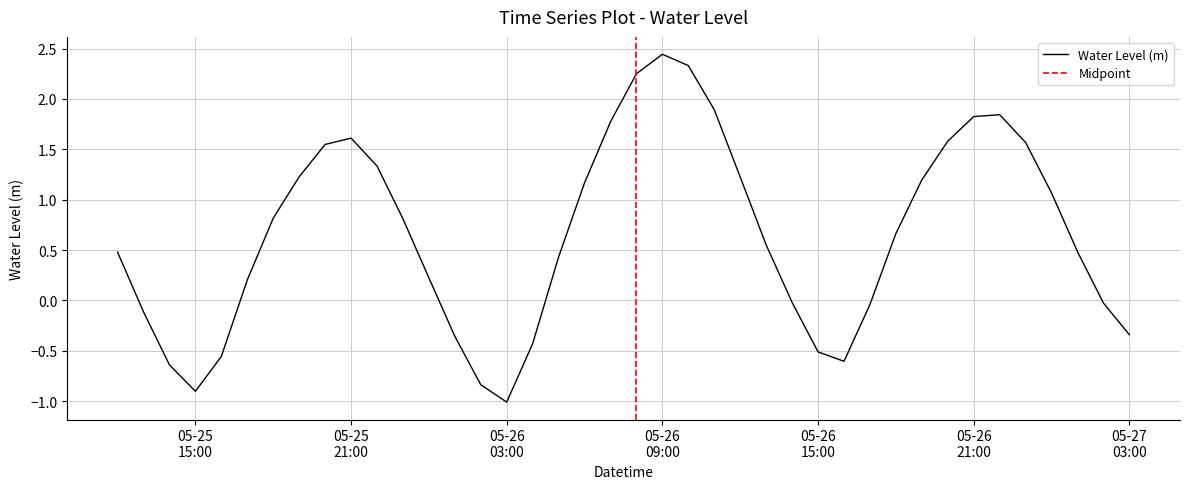

What is the sum of all values?

26.2